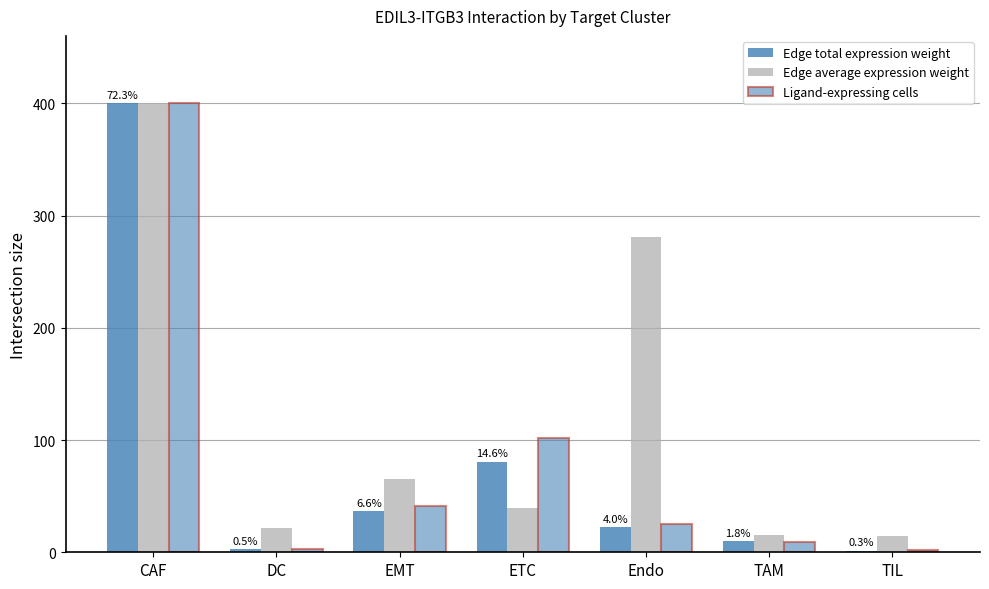

How many data points in Edge average expression weight are less than 39?

3